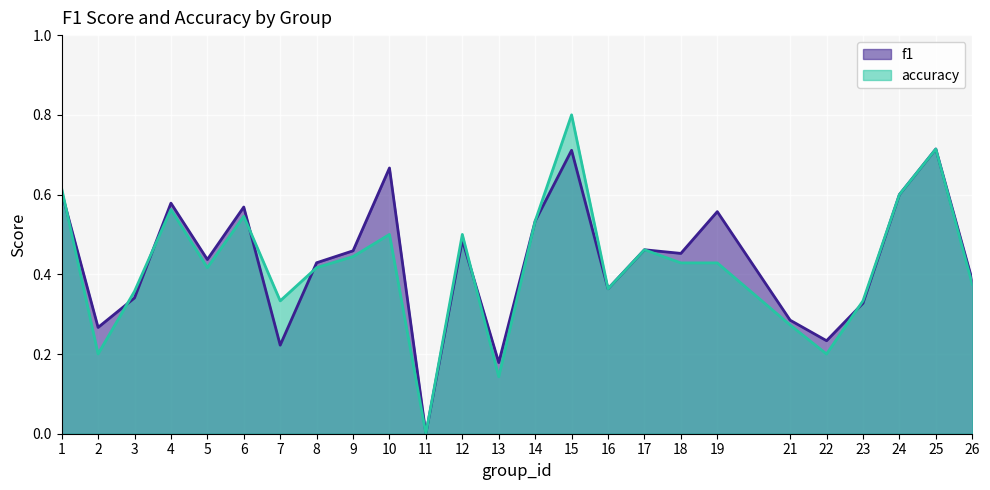

How many f1 values are between 0 and 1?

25